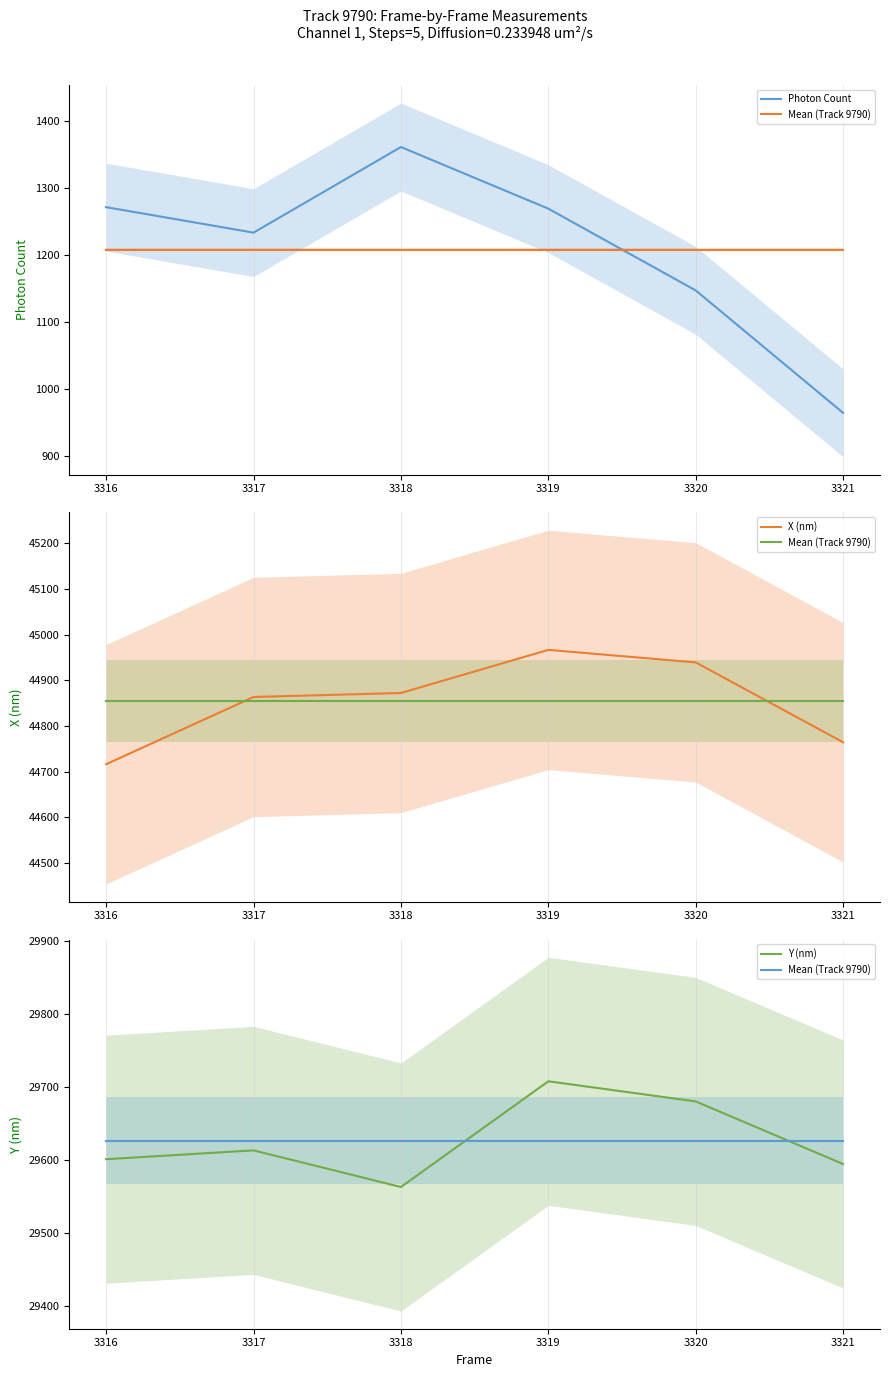

True or false: Photon Count and Y (nm) cross at least once.

False